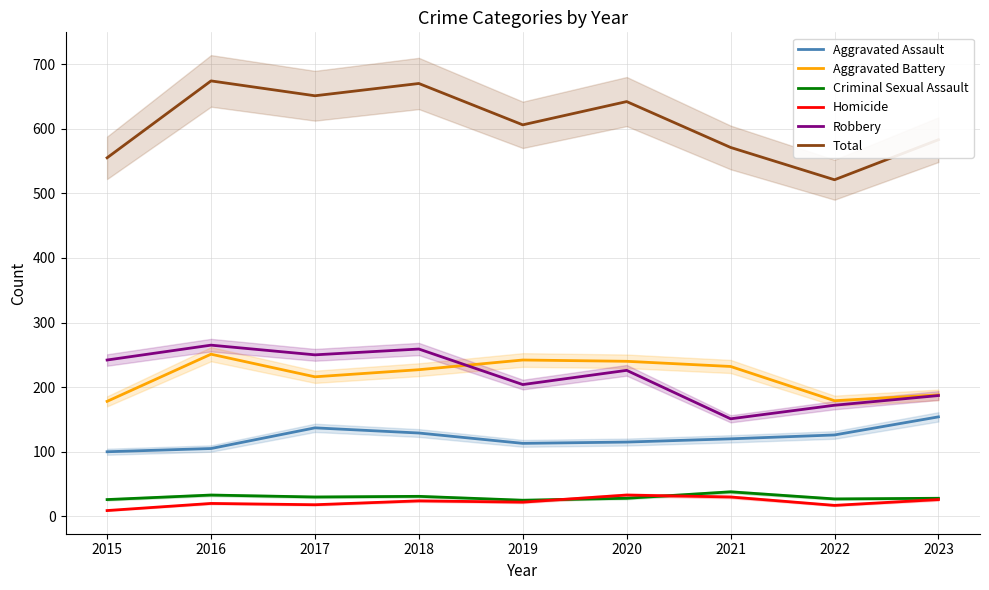

What is the difference between the Criminal Sexual Assault values at 2017 and 2016?

3